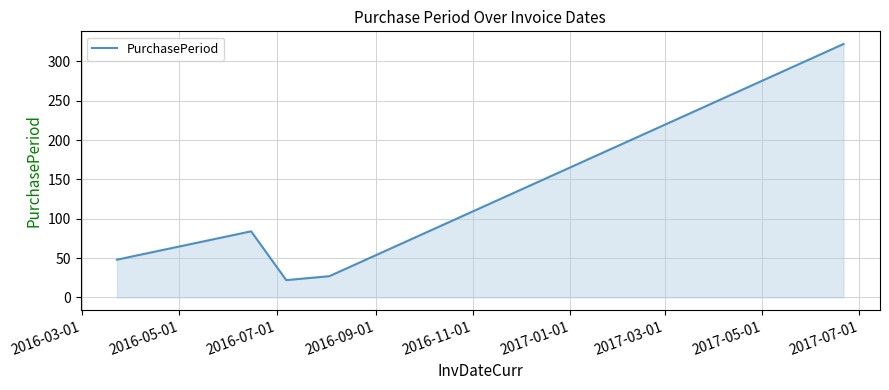

How many lines are shown in the chart?

1